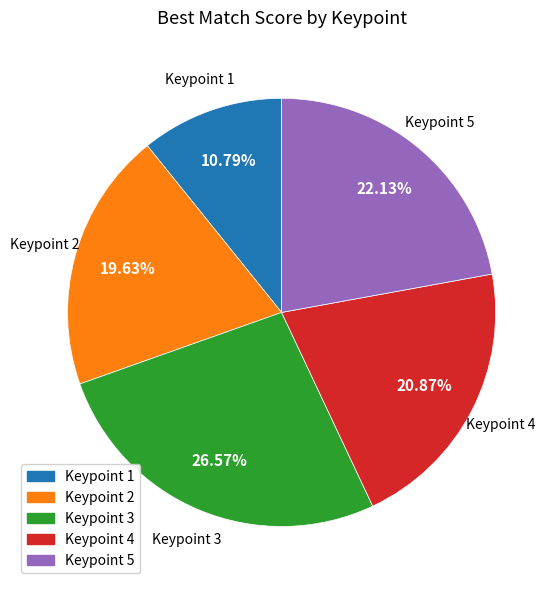

What percentage is the Keypoint 3 slice, to the nearest percent?

27%